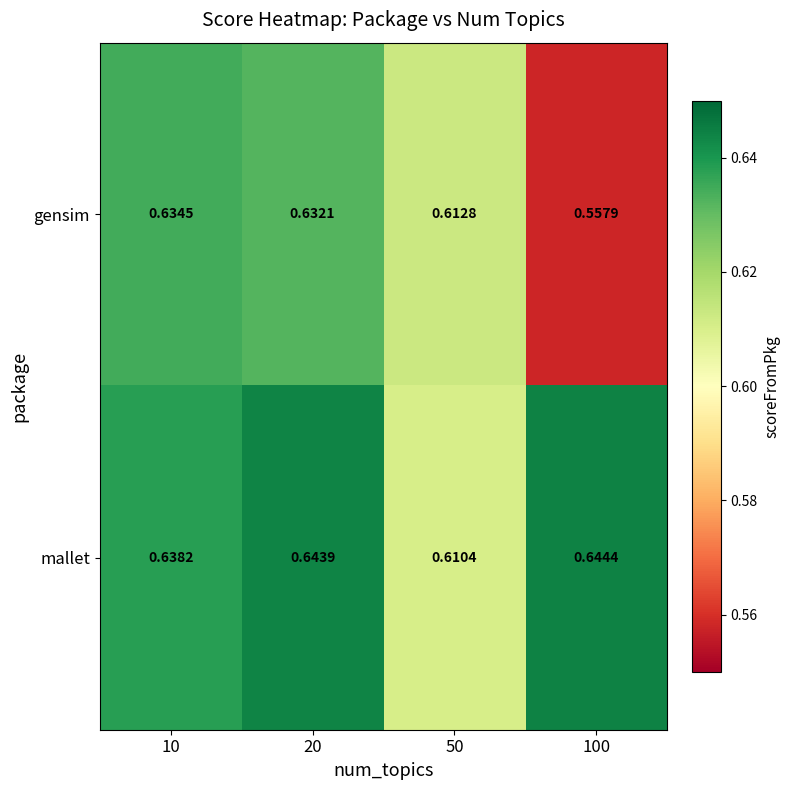

Is the value of mallet at 20 greater than the value of gensim at 20?

Yes